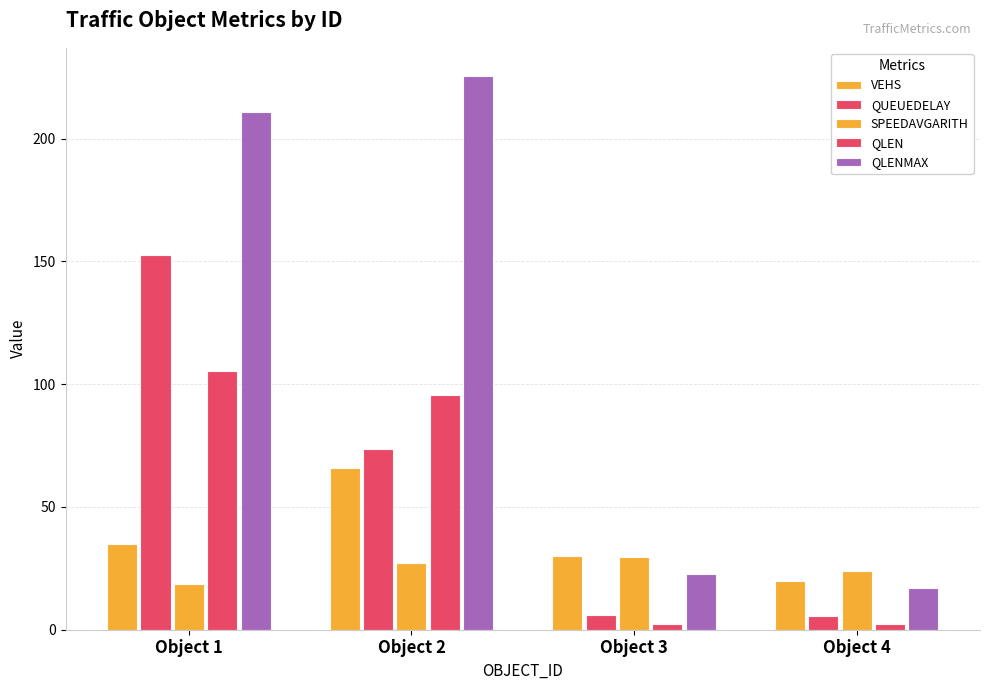

Count the number of data series in this chart.

5